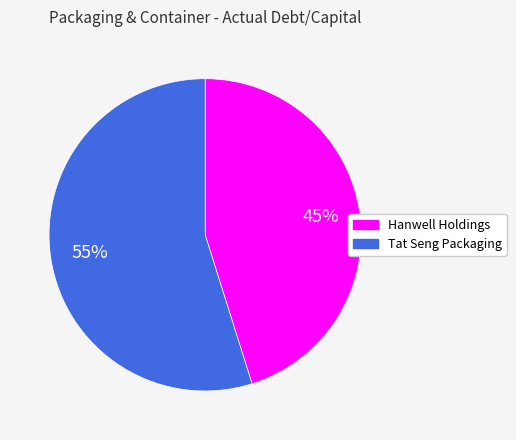

Count the number of slices in the pie.

2